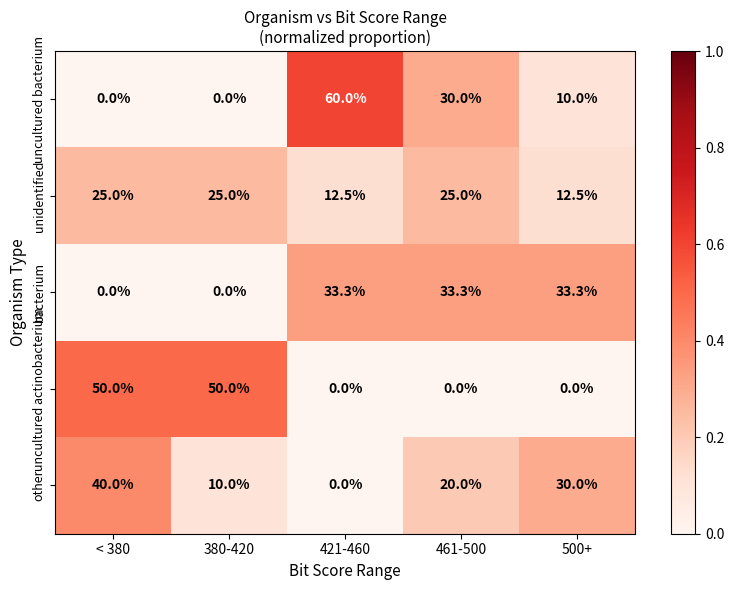

What is the difference between the second highest and minimum values in the unidentified series?

12.5